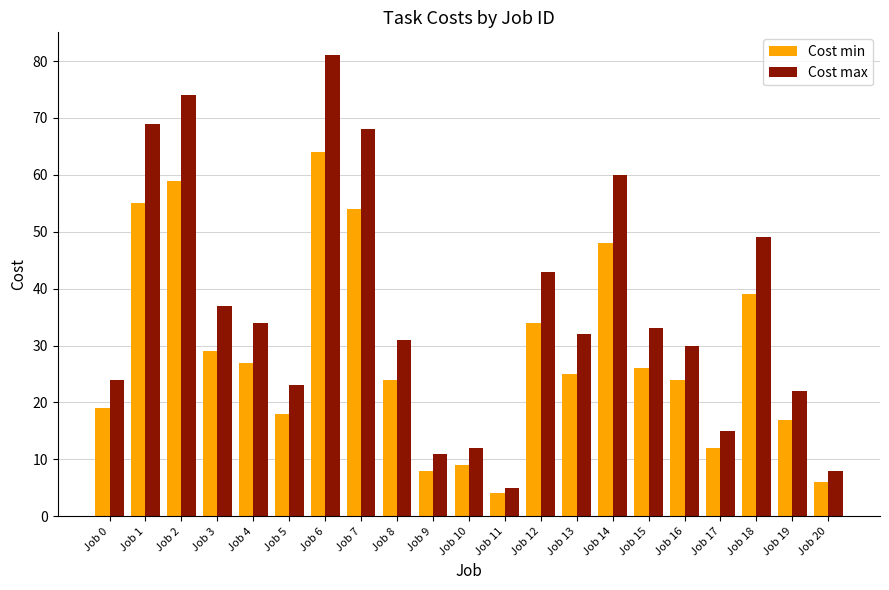

The value of Cost max at Job 8 is 31. True or false?

True